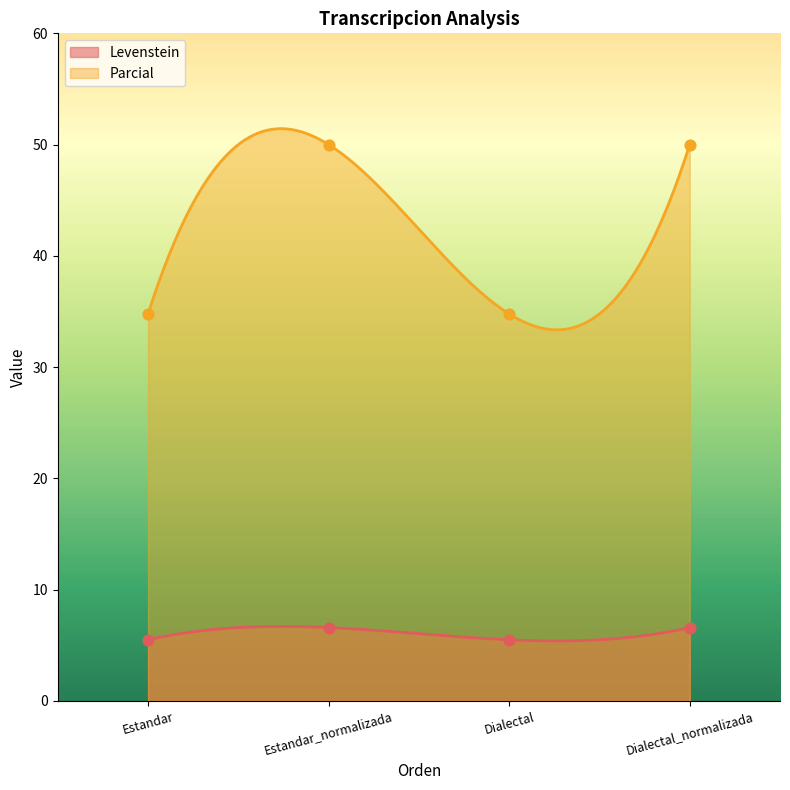

What is the total value across all series at Dialectal_normalizada?

56.6